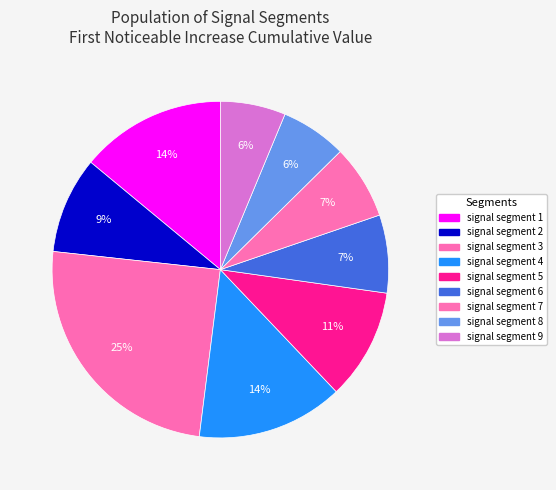

Does any single category account for the majority?

No